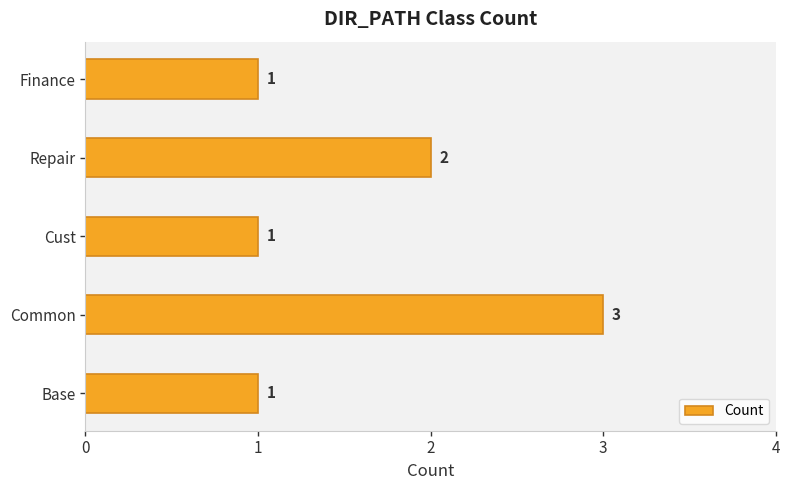

Reading bottom to top, what are all the values shown in this chart?

Base=1	Common=3	Cust=1	Repair=2	Finance=1